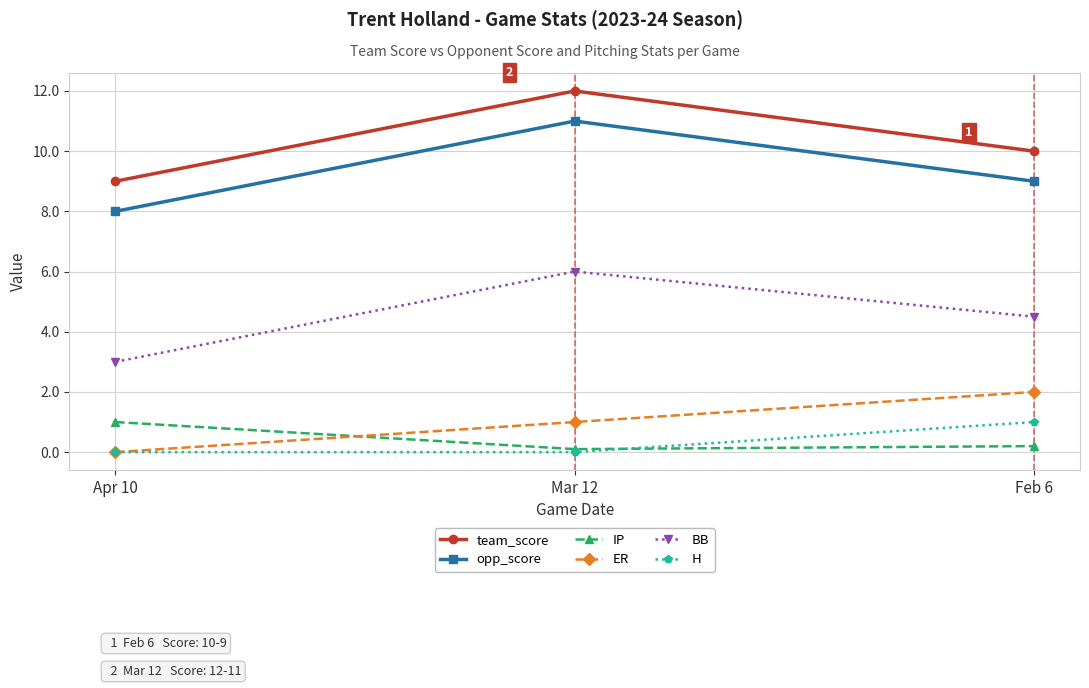

Is this an area chart (filled region under the line)?

No